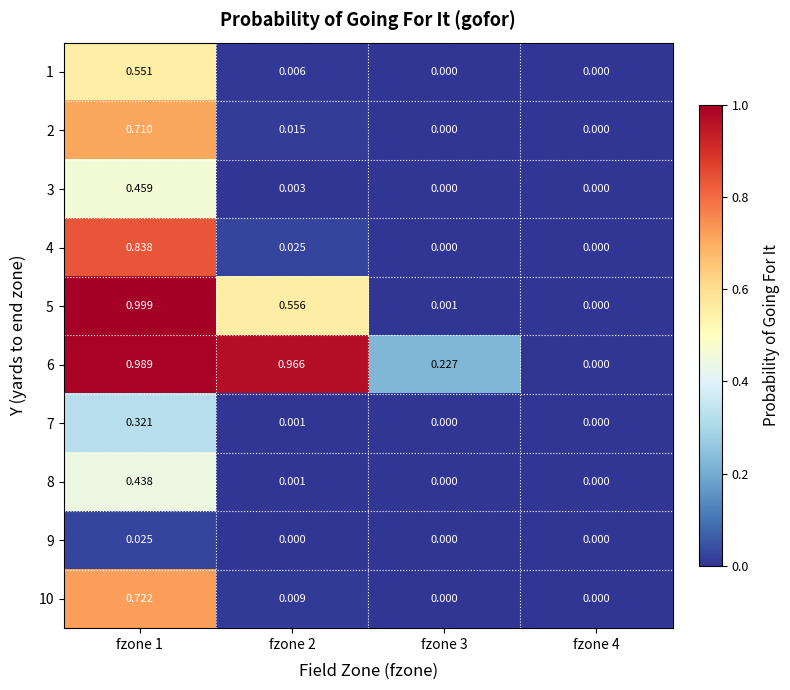

Is the value of 6 at fzone 2 greater than the value of 2 at fzone 3?

Yes